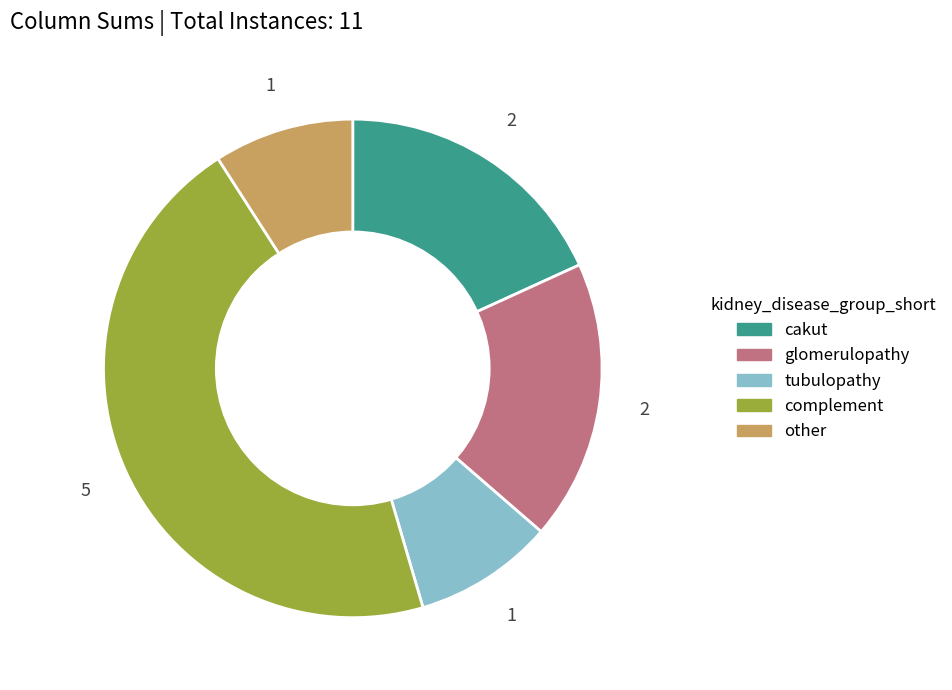

Is there any slice that represents more than half of the pie?

No